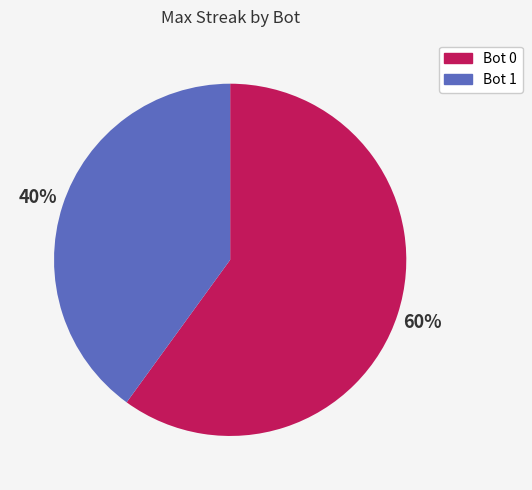

Is there any slice that represents more than half of the pie?

Yes